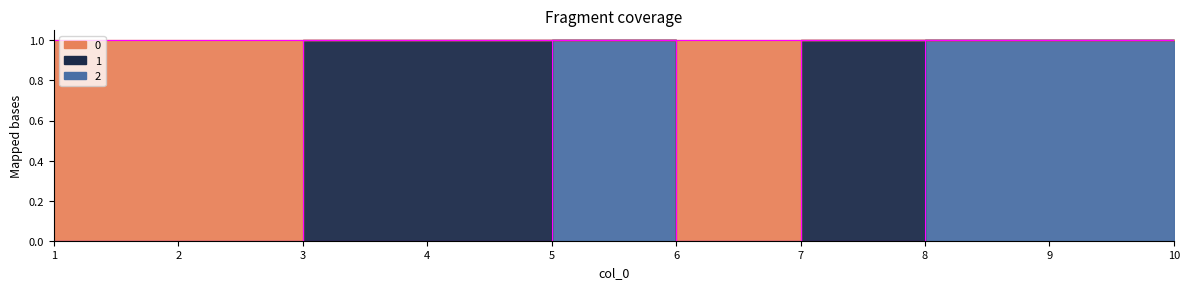

Where is 2 nearest to the value 0?

1